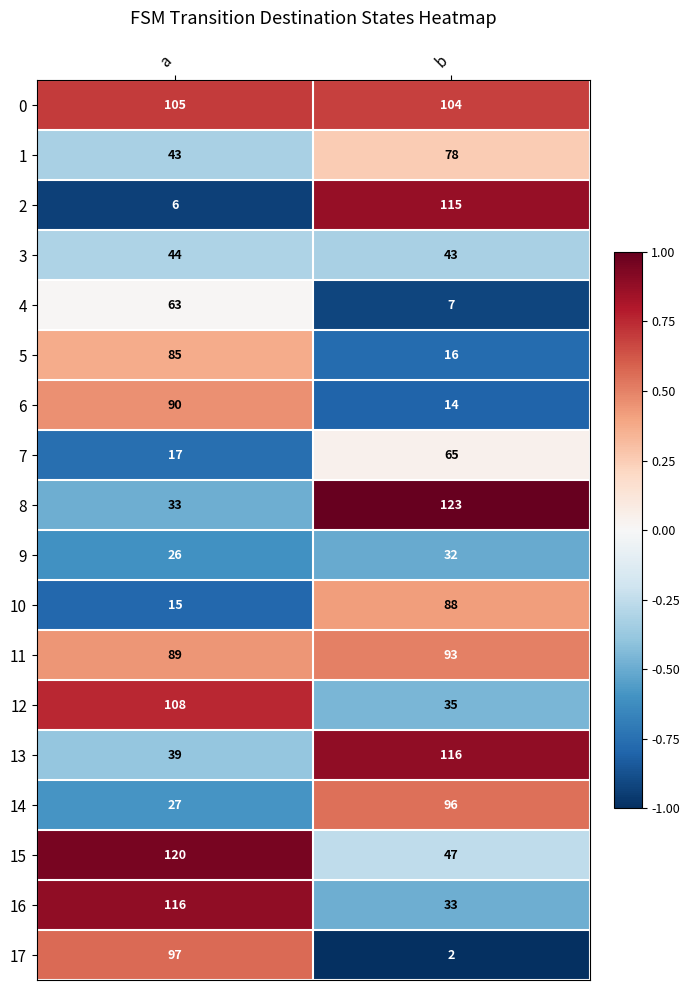

At which category is the sum across all series the highest?

a